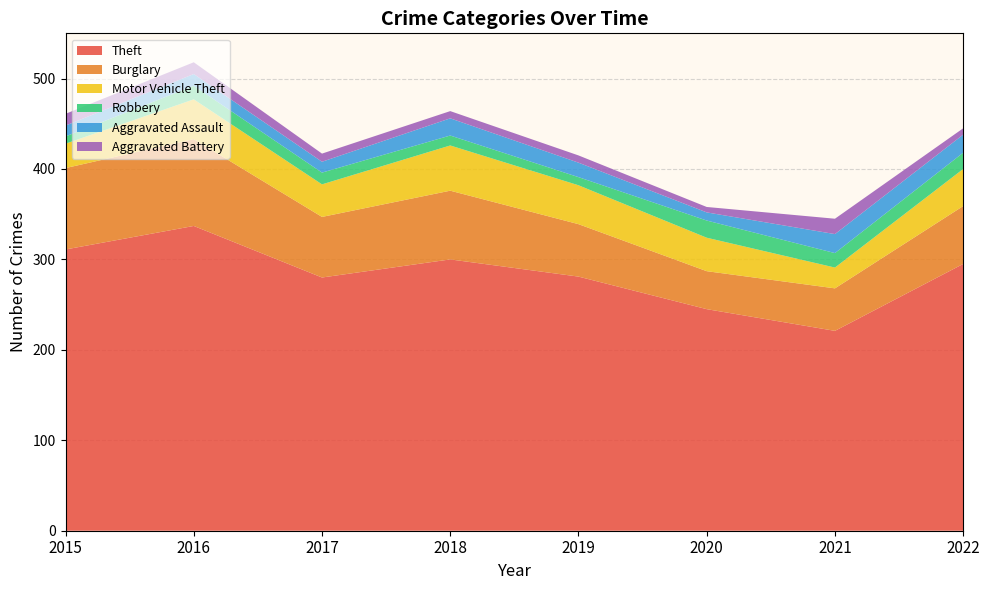

Reading left to right, extract all data points from this chart.

Theft: 2015=311	2016=337	2017=280	2018=300	2019=281	2020=245	2021=221	2022=295
Burglary: 2015=90	2016=96	2017=67	2018=76	2019=58	2020=42	2021=47	2022=64
Motor Vehicle Theft: 2015=27	2016=44	2017=36	2018=50	2019=43	2020=37	2021=23	2022=41
Robbery: 2015=8	2016=15	2017=13	2018=11	2019=9	2020=19	2021=16	2022=18
Aggravated Assault: 2015=12	2016=13	2017=12	2018=19	2019=16	2020=9	2021=21	2022=20
Aggravated Battery: 2015=13	2016=13	2017=9	2018=8	2019=8	2020=6	2021=17	2022=7